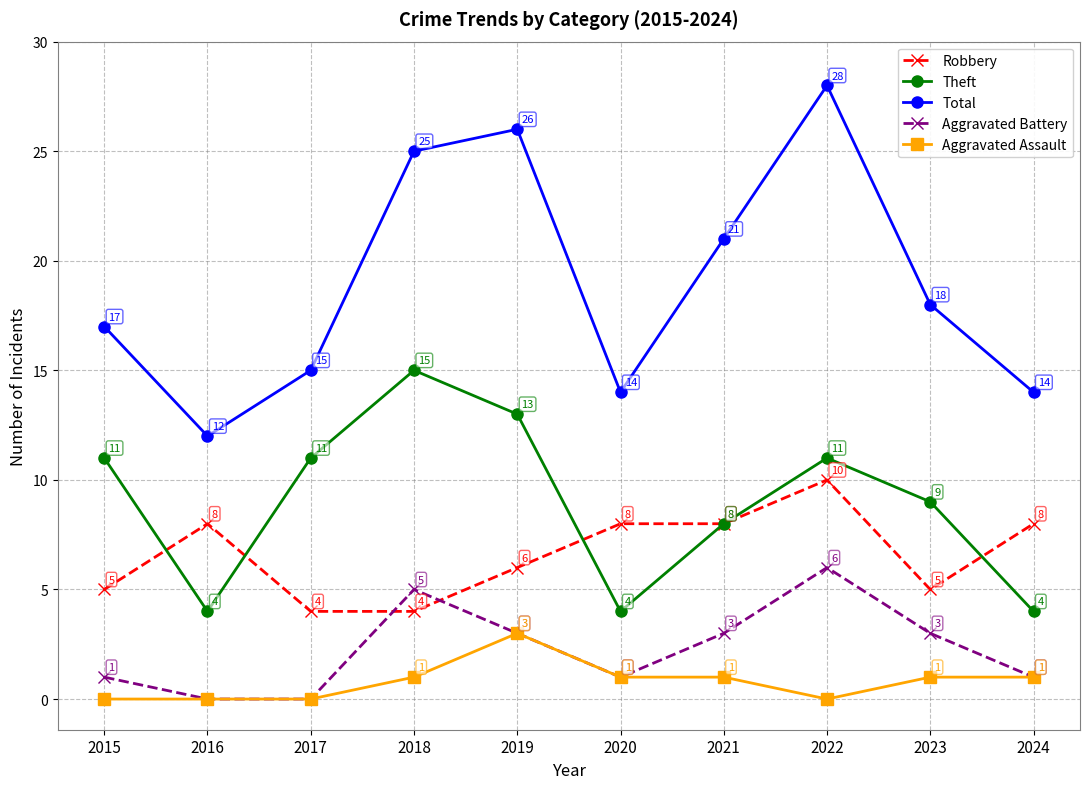

Reading left to right, extract all data points from this chart.

Robbery: 5	8	4	4	6	8	8	10	5	8
Theft: 11	4	11	15	13	4	8	11	9	4
Total: 17	12	15	25	26	14	21	28	18	14
Aggravated Battery: 1	0	0	5	3	1	3	6	3	1
Aggravated Assault: 0	0	0	1	3	1	1	0	1	1